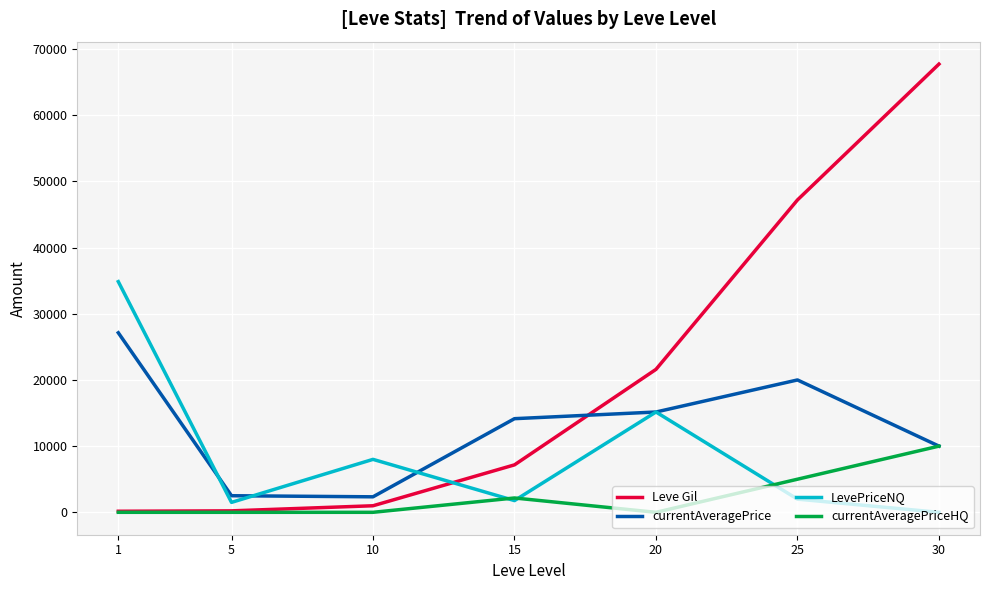

Which series changed the most between 5 and 20?

Leve Gil